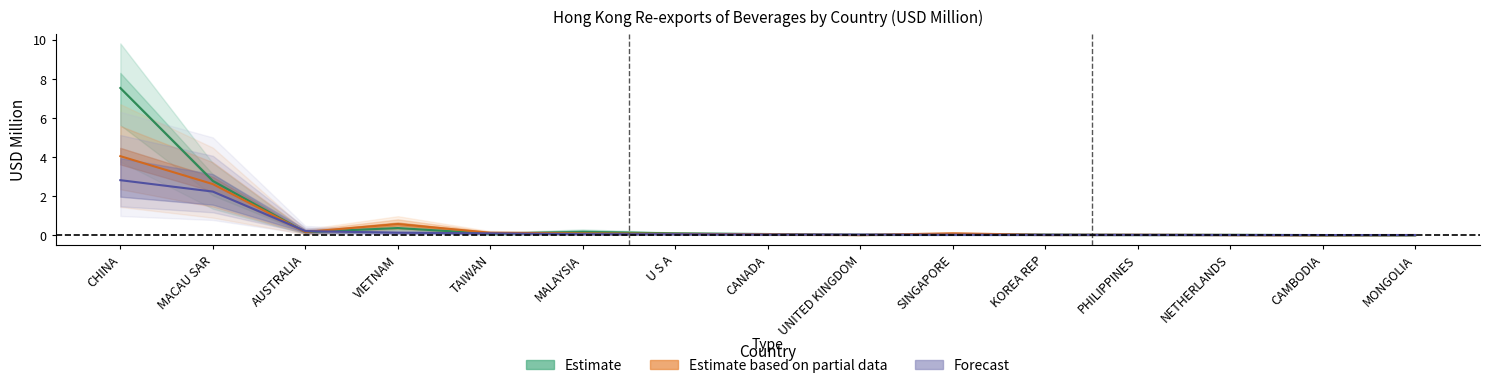

Reading left to right, extract all data points from this chart.

201612: CHINA=7.5	MACAU SAR=2.8	AUSTRALIA=0.2	VIETNAM=0.4	TAIWAN=0.1	MALAYSIA=0.2	U S A=0.1	CANADA=0.1	UNITED KINGDOM=0.0	SINGAPORE=0.1	KOREA REP=0.0	PHILIPPINES=0.0	NETHERLANDS=0.0	CAMBODIA=0.0	MONGOLIA=0.0
201809: CHINA=4.1	MACAU SAR=2.6	AUSTRALIA=0.2	VIETNAM=0.6	TAIWAN=0.1	MALAYSIA=0.1	U S A=0.1	CANADA=0.1	UNITED KINGDOM=0.0	SINGAPORE=0.1	KOREA REP=0.0	PHILIPPINES=0.0	NETHERLANDS=0.0	CAMBODIA=0.0	MONGOLIA=0.0
201812: CHINA=2.8	MACAU SAR=2.2	AUSTRALIA=0.2	VIETNAM=0.1	TAIWAN=0.1	MALAYSIA=0.1	U S A=0.1	CANADA=0.0	UNITED KINGDOM=0.0	SINGAPORE=0.0	KOREA REP=0.0	PHILIPPINES=0.0	NETHERLANDS=0.0	CAMBODIA=0.0	MONGOLIA=0.0